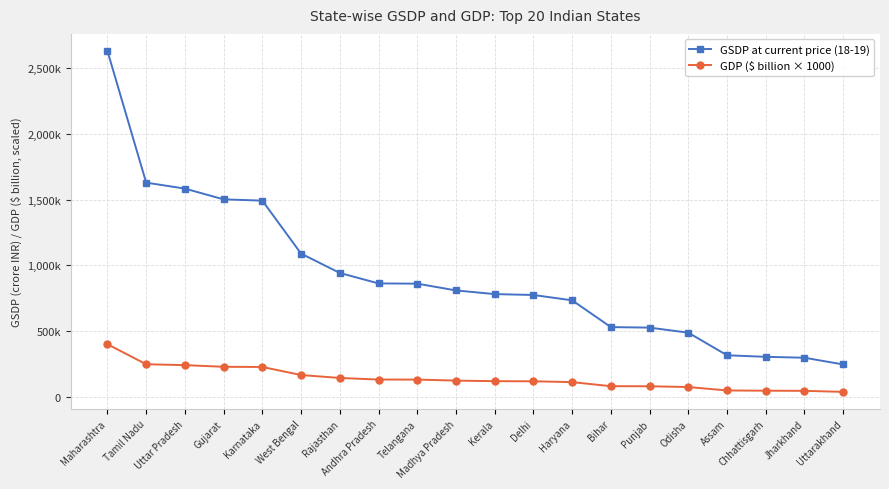

The GSDP at current price (18-19) series shows 809592 at Madhya Pradesh. True or false?

True